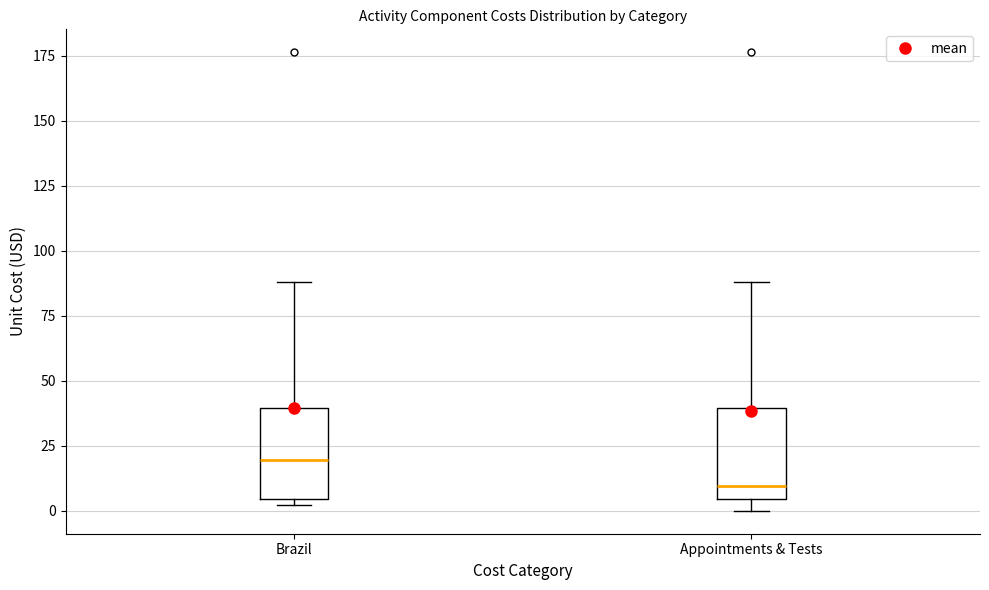

Reading left to right, read every box against the y-axis: the position of its median line, the range the box covers, and the ends of its whiskers. The values are not printed on the chart, so give them approximately, as read against the axis.

Brazil: median 20, box 5 to 40, whiskers 0 to 90
Appointments & Tests: median 10, box 5 to 40, whiskers 0 to 90